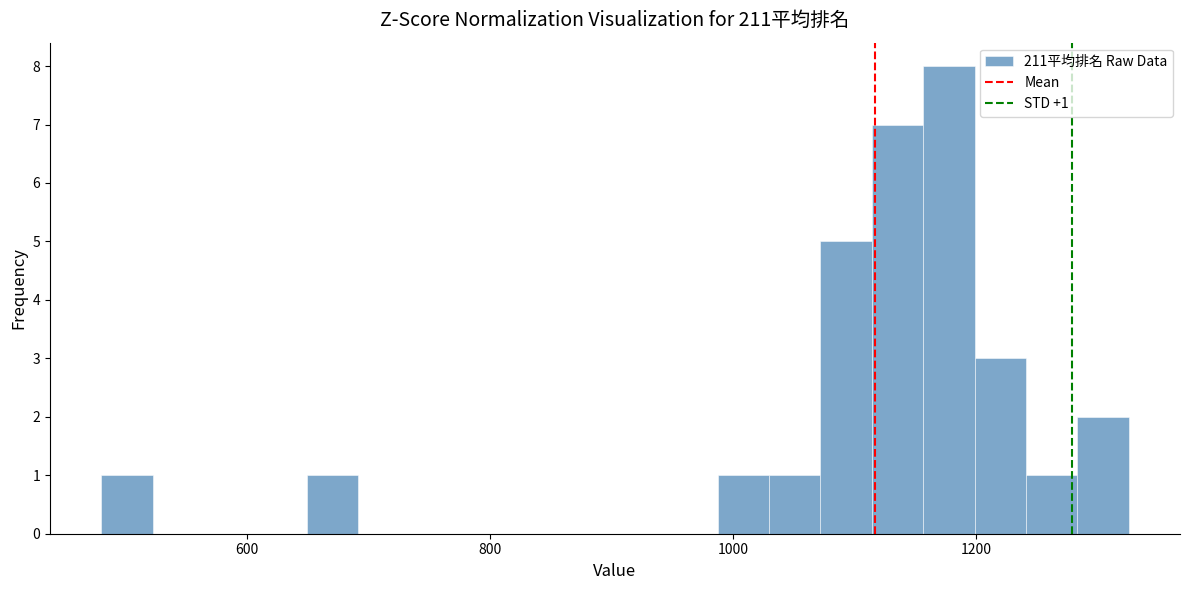

Around what value on the x-axis is the tallest bar? Give the approximate position of its centre, as read against the axis.

1180